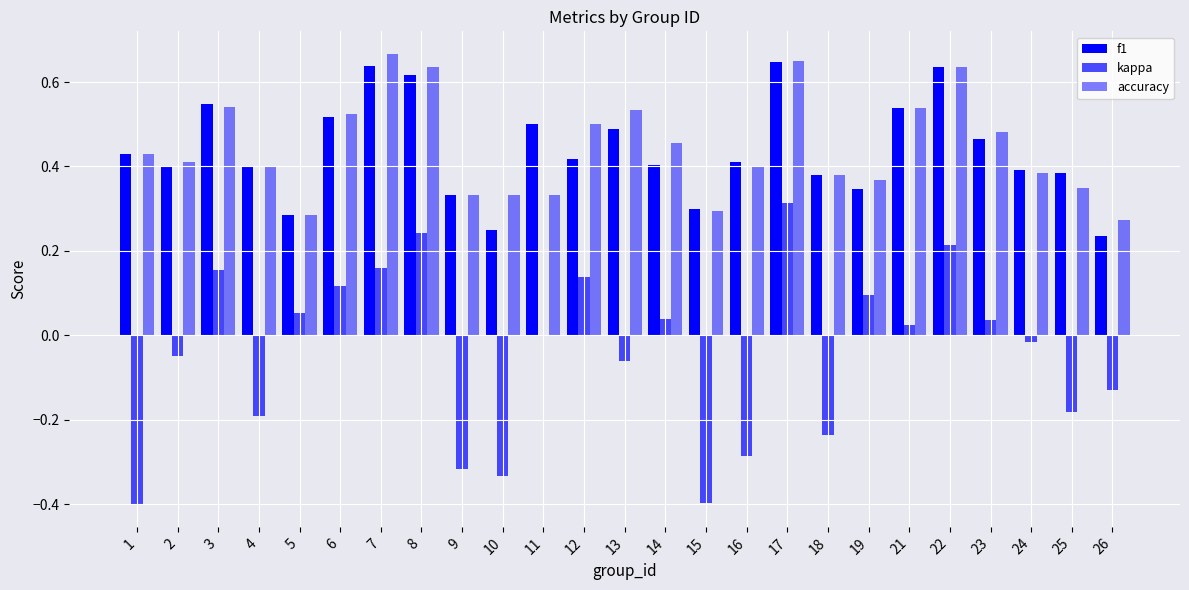

Does the chart contain stacked bars?

No